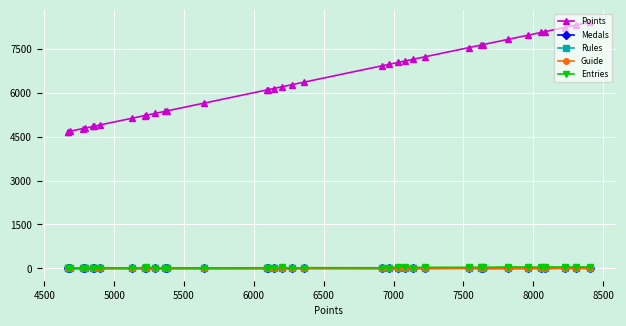

What is the greatest value displayed?

8407